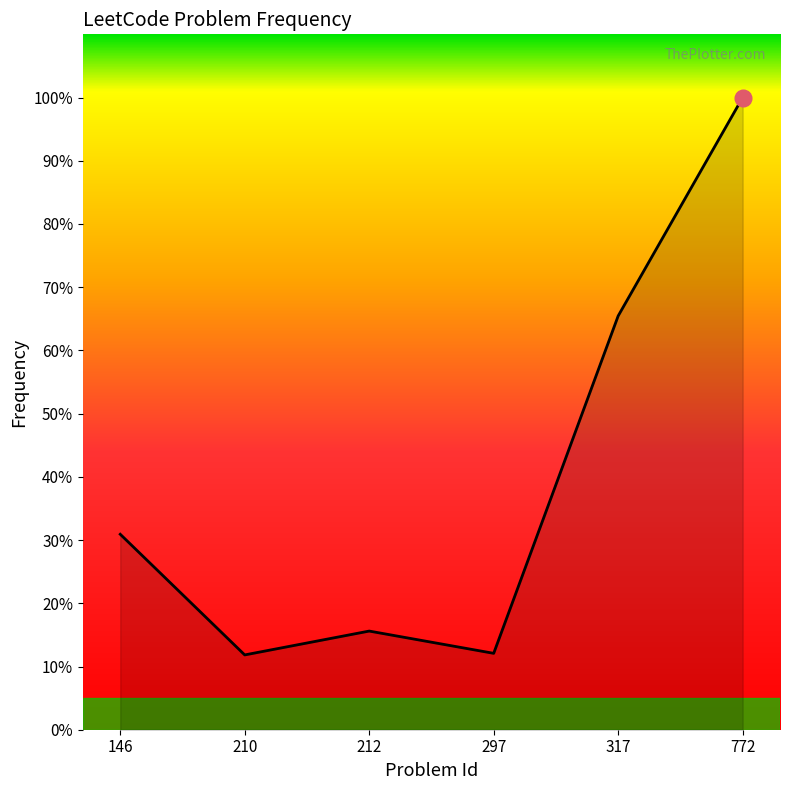

Does the chart display data point markers on the line(s)?

No